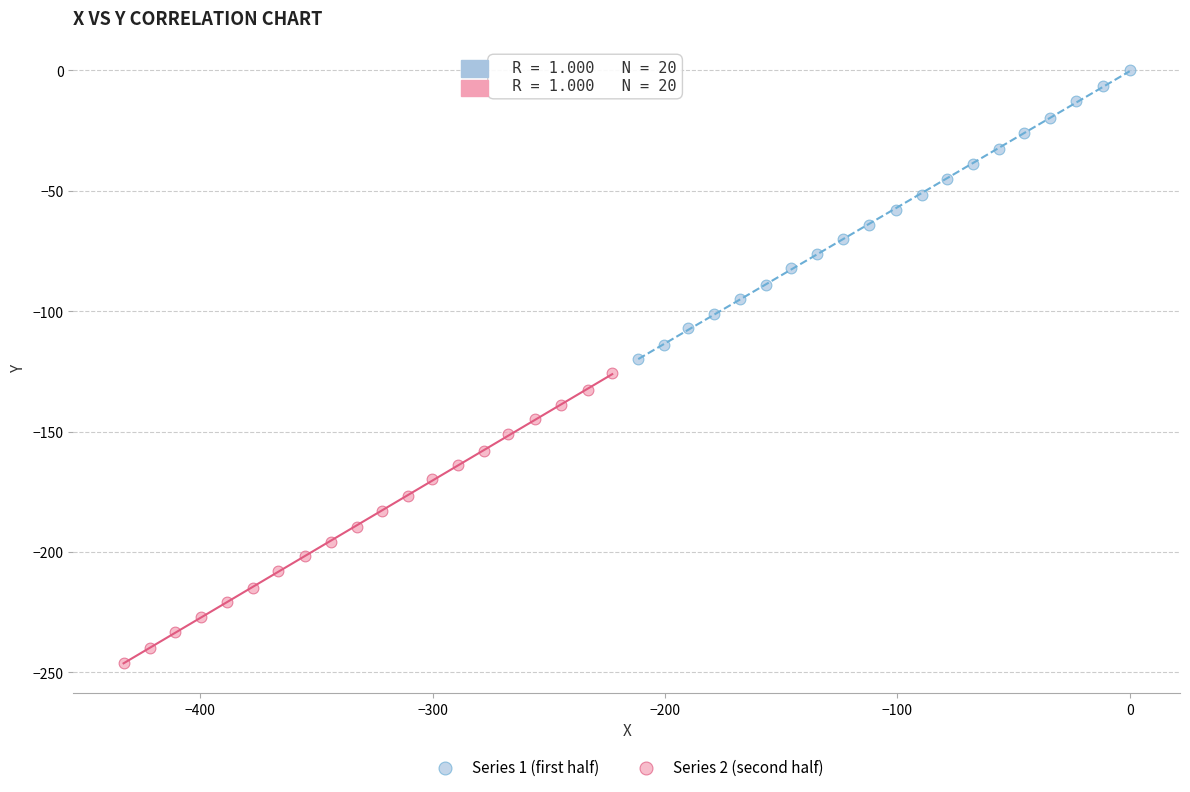

Which series contains the lowest Y value?

Series 2 (second half)